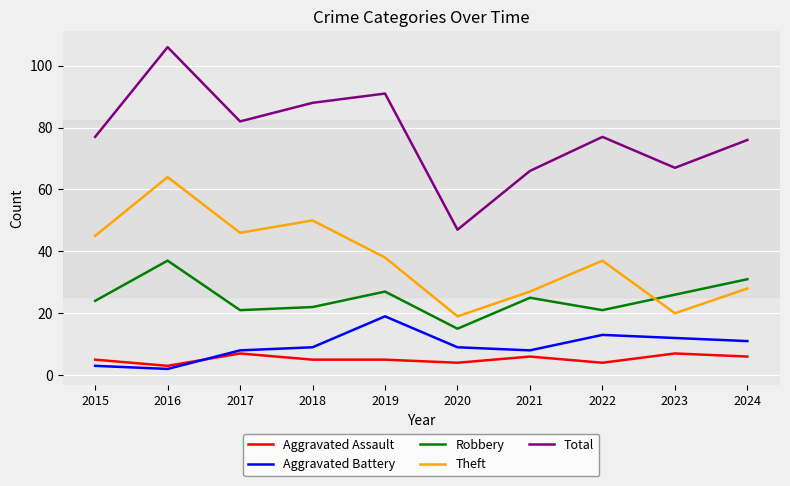

How many interior local valleys does the Aggravated Battery series have?

2